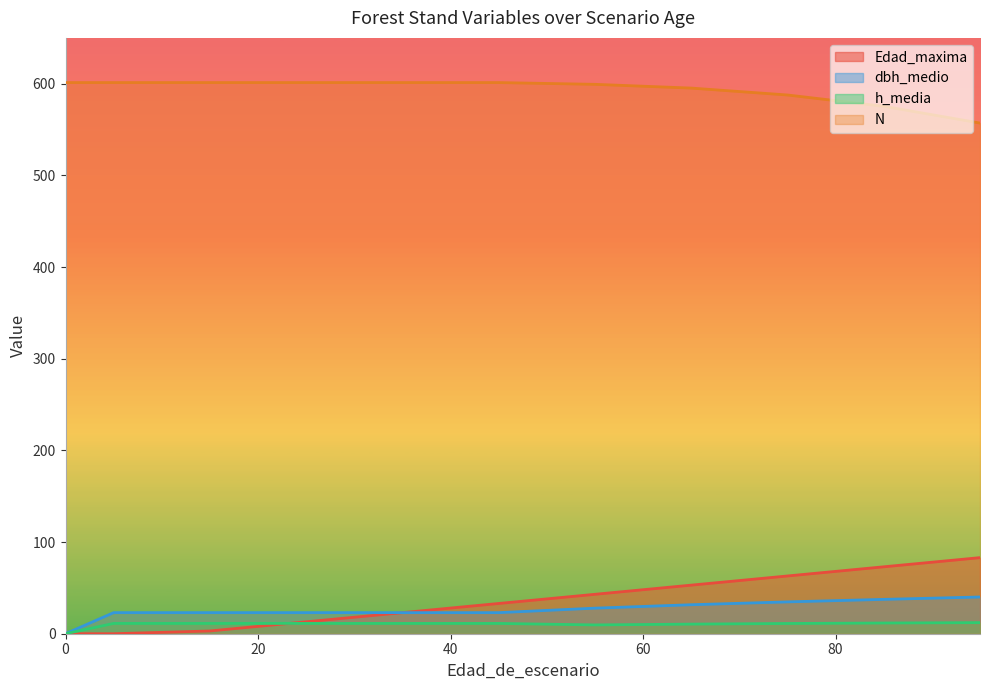

The h_media series shows -5.0 at 0. True or false?

False